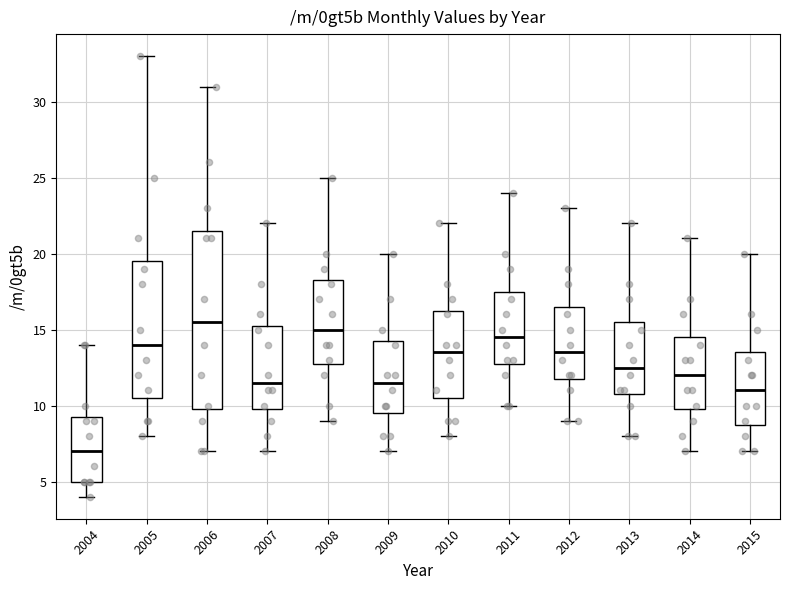

Which box's median line is the lowest?

2004